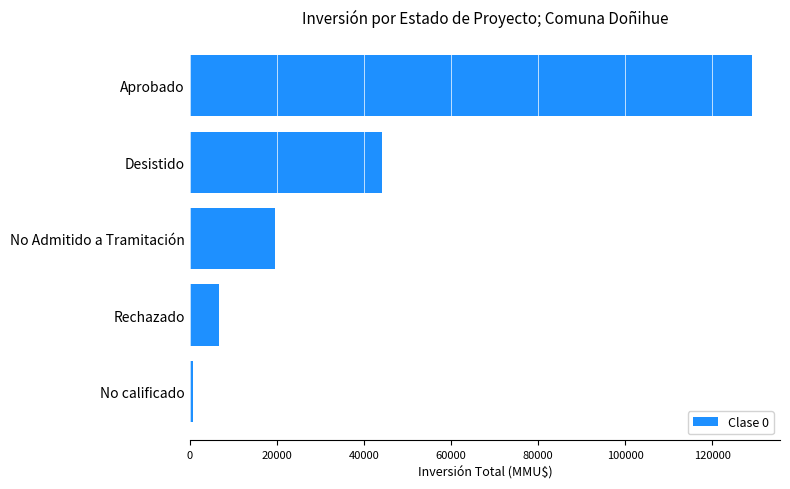

Where is the data nearest to the value 64970?

Desistido